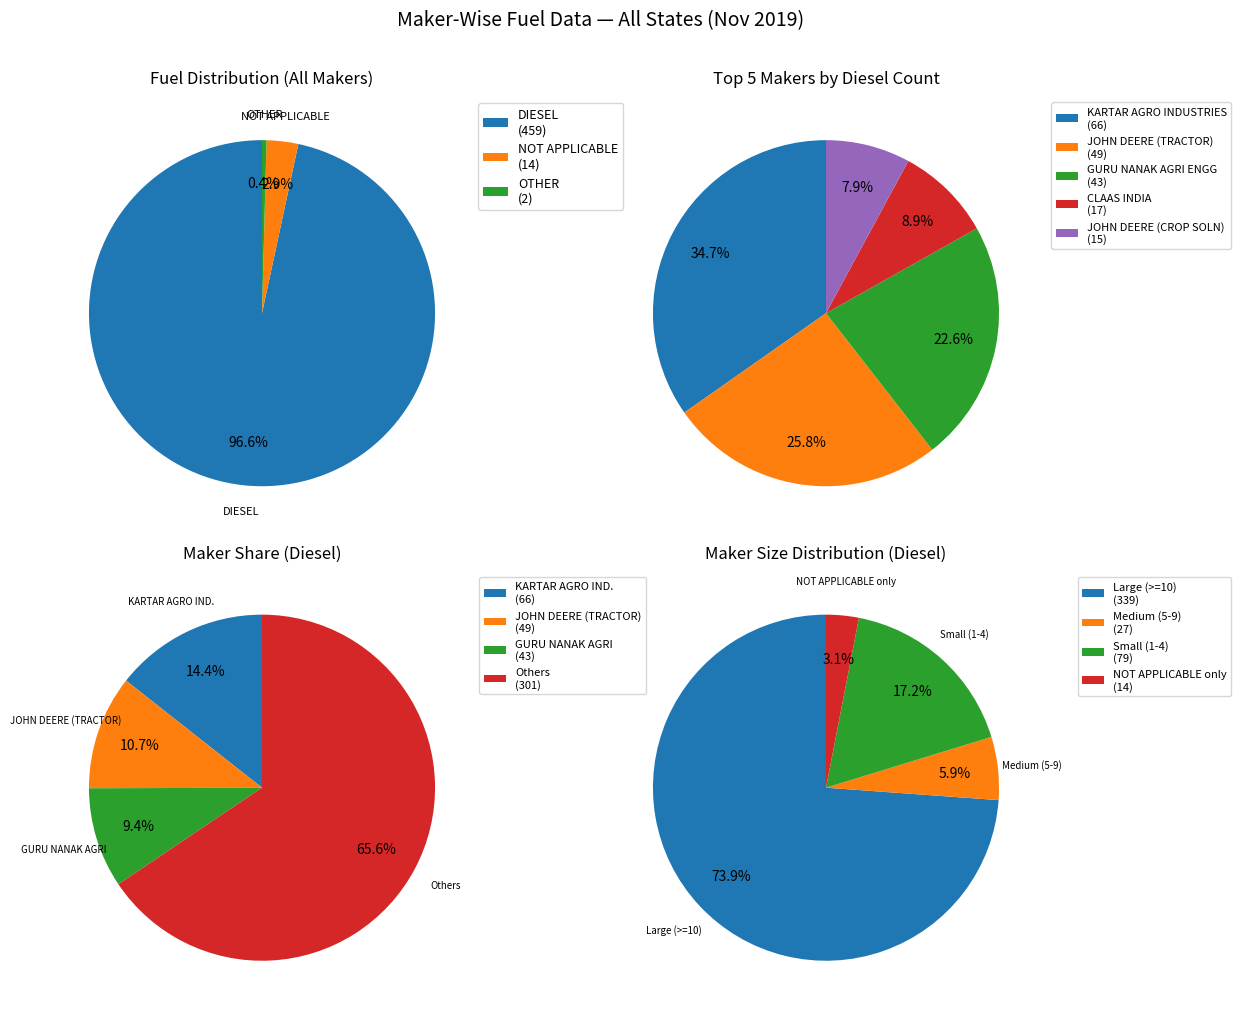

Which slice is the largest?

DIESEL